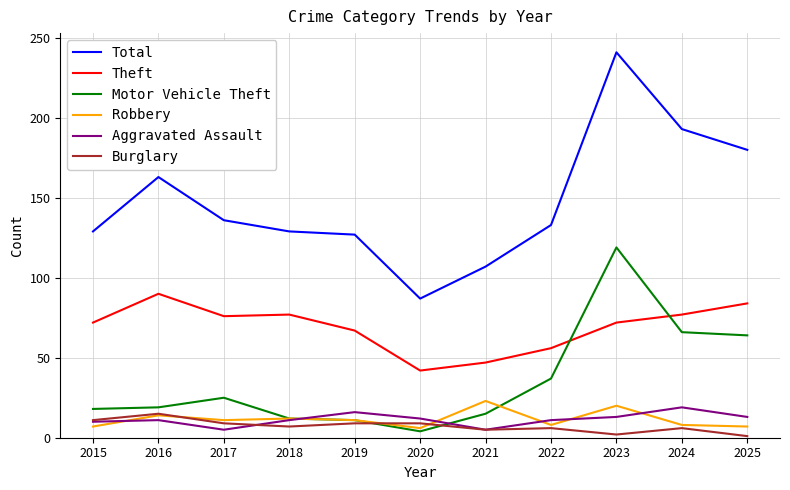

List the series in order of their peak value, highest first.

Total, Motor Vehicle Theft, Theft, Robbery, Aggravated Assault, Burglary